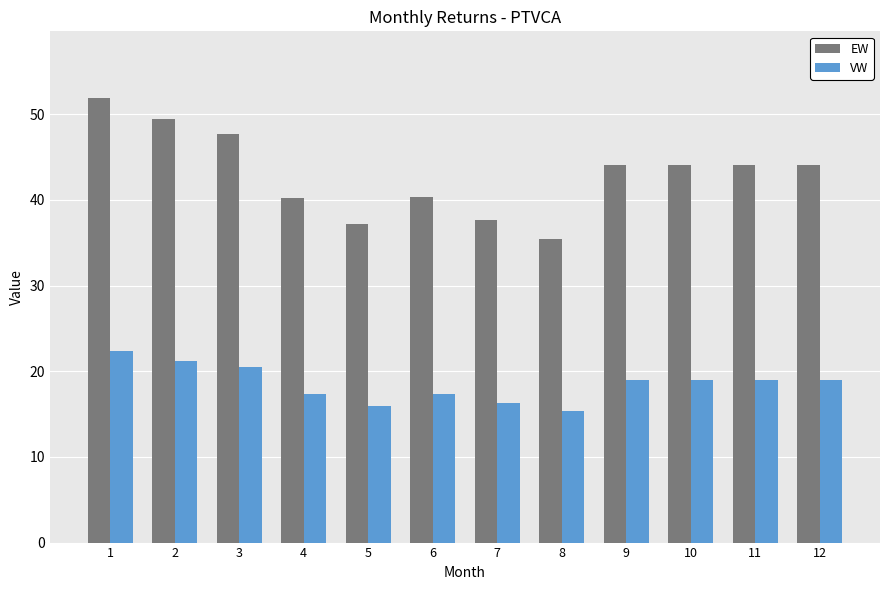

How many values in the EW series exceed 44?

7